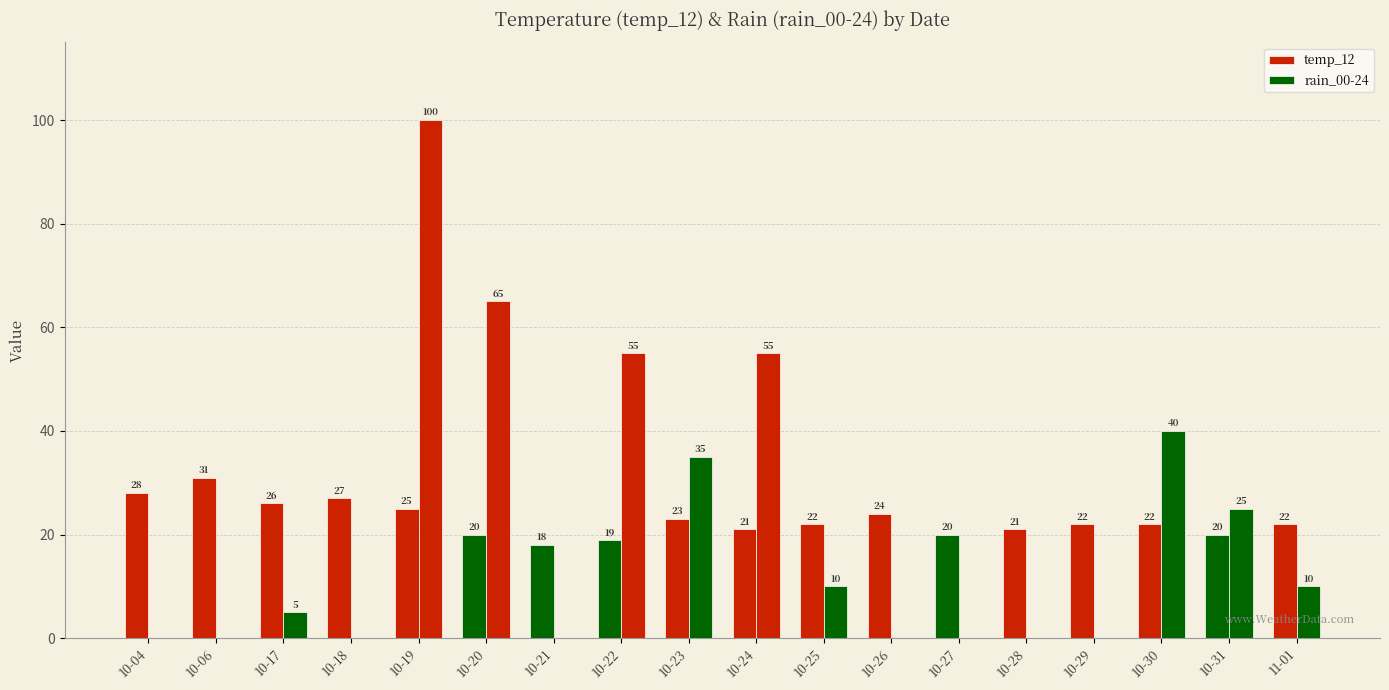

Reading right to left, list all the values displayed in this chart.

temp_12: 11-01=22	10-31=20	10-30=22	10-29=22	10-28=21	10-27=20	10-26=24	10-25=22	10-24=21	10-23=23	10-22=19	10-21=18	10-20=20	10-19=25	10-18=27	10-17=26	10-06=31	10-04=28
rain_00-24: 11-01=10	10-31=25	10-30=40	10-29=0	10-28=0	10-27=0	10-26=0	10-25=10	10-24=55	10-23=35	10-22=55	10-21=0	10-20=65	10-19=100	10-18=0	10-17=5	10-06=0	10-04=0